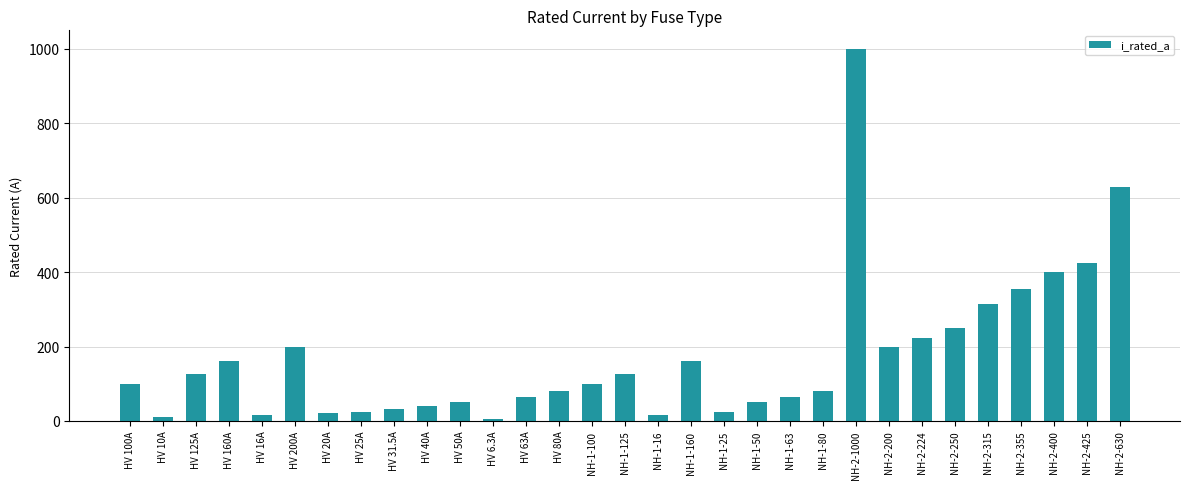

Does the chart contain any negative values?

No